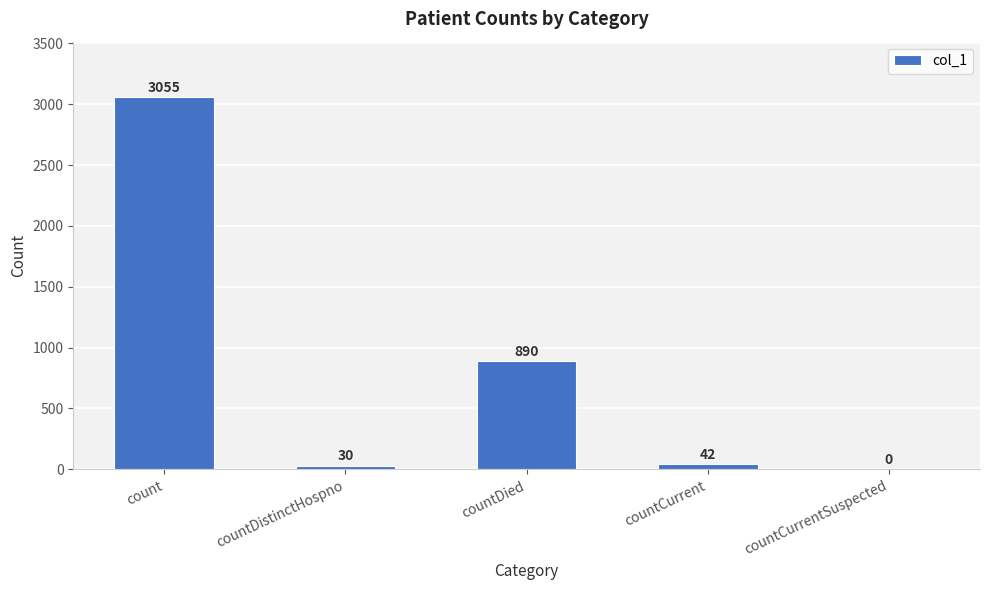

How many series are shown in this chart?

1